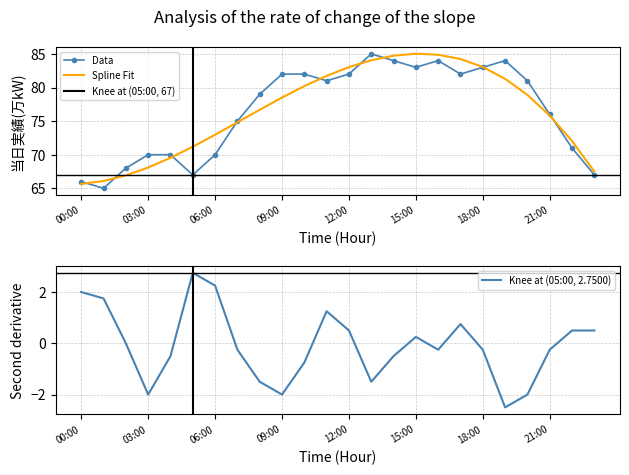

The value at 17:00 is 48. True or false?

False